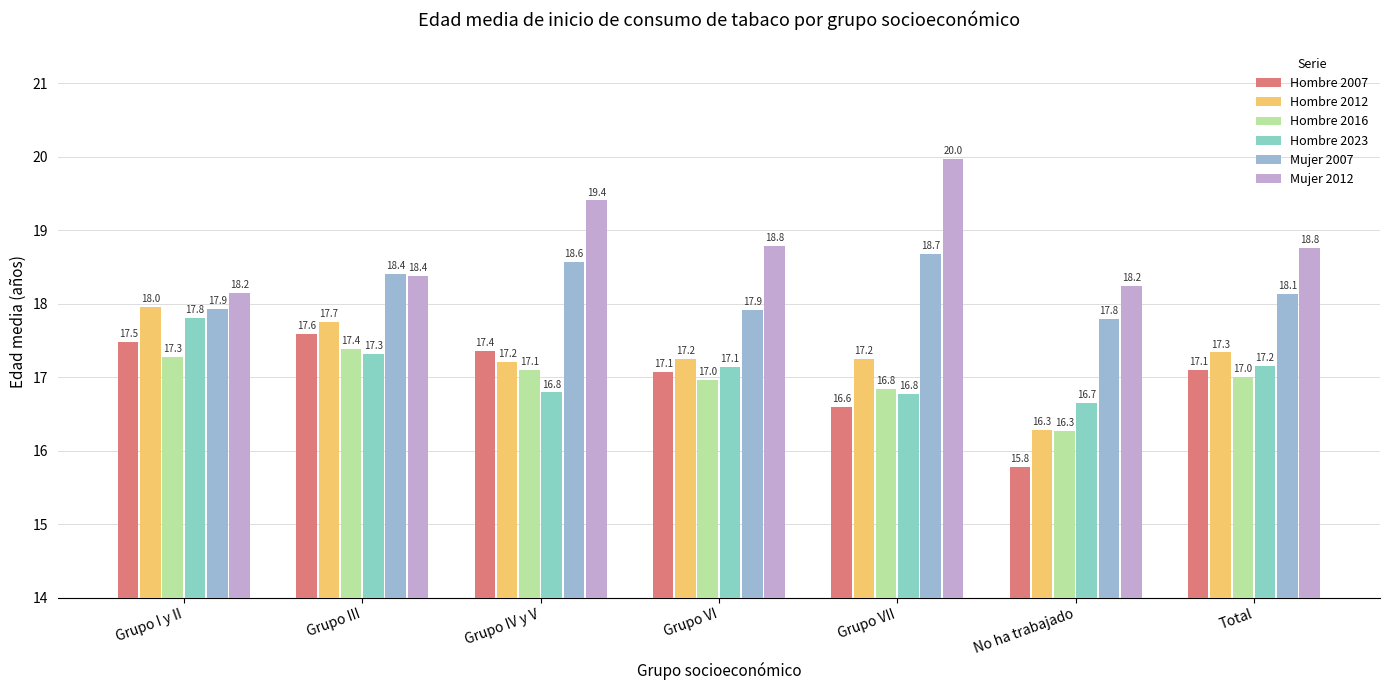

At which category is the sum across all series the highest?

Grupo III